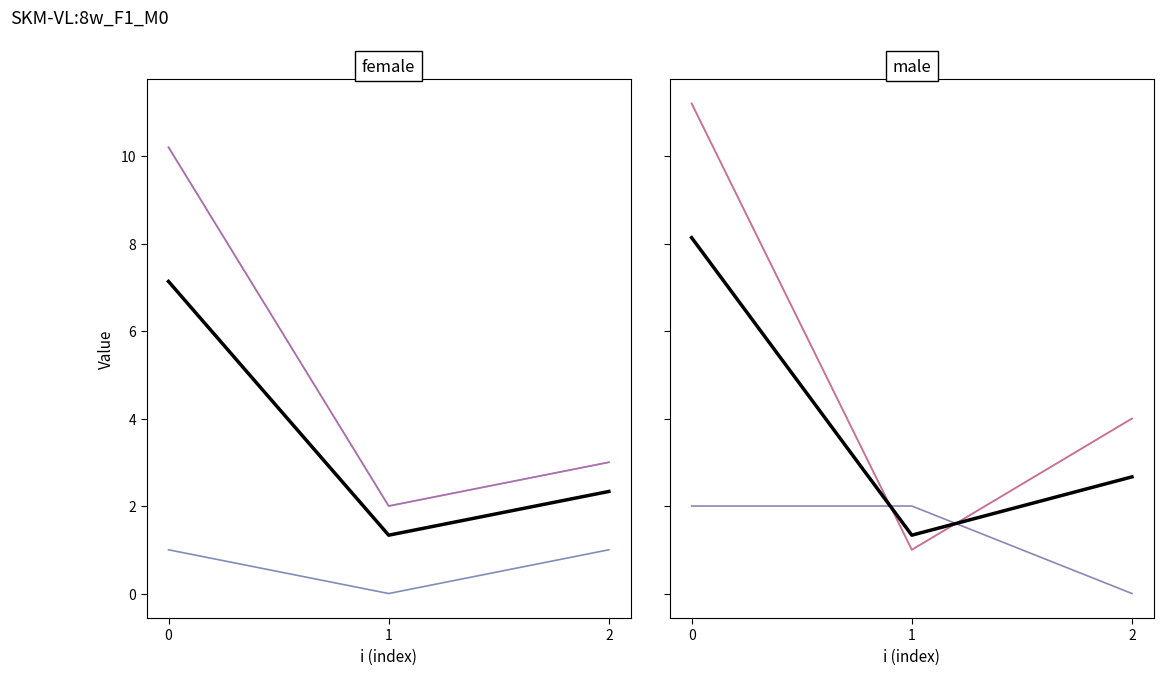

What is the value of the t point at the 1st from the left?

11.2